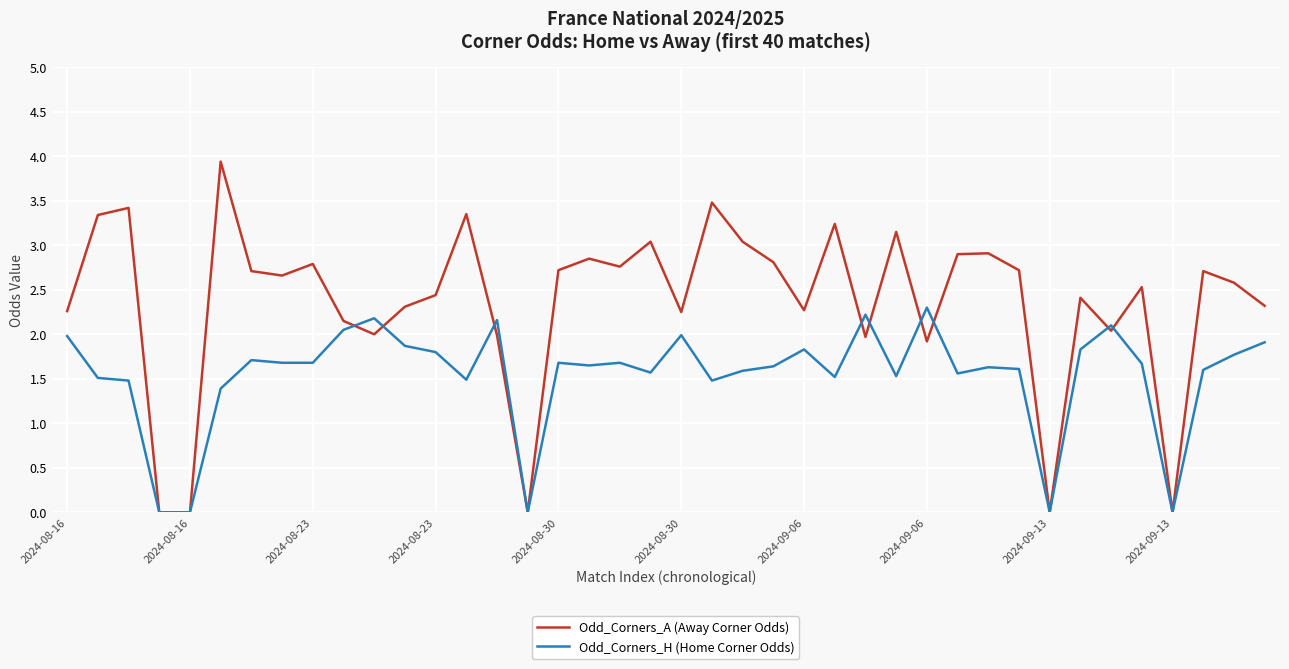

List the series in order of their overall mean, lowest first.

Odd_Corners_H (Home Corner Odds), Odd_Corners_A (Away Corner Odds)